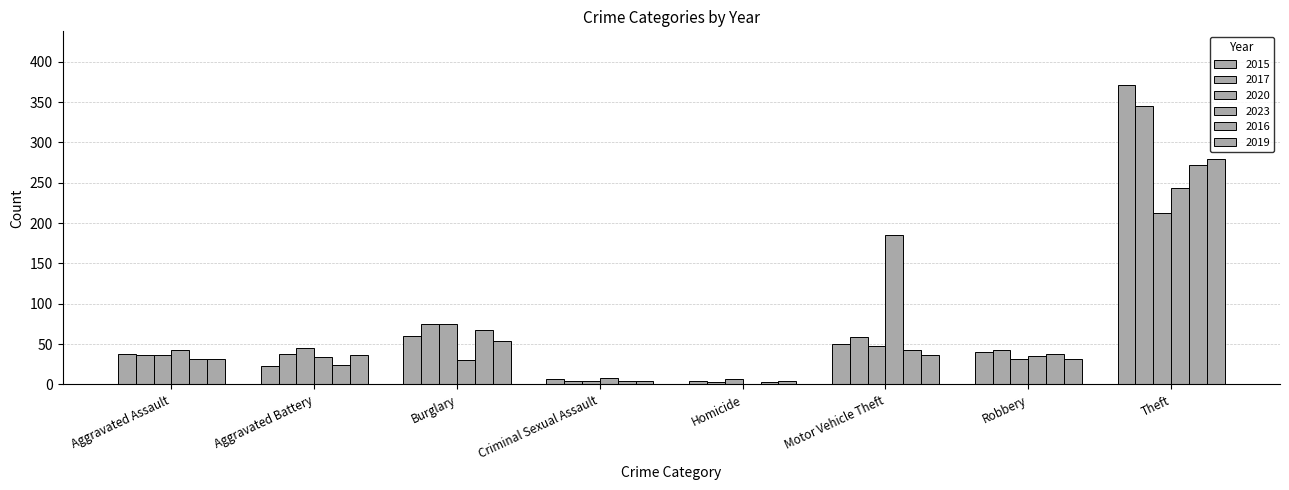

What is the minimum value for 2023?

1